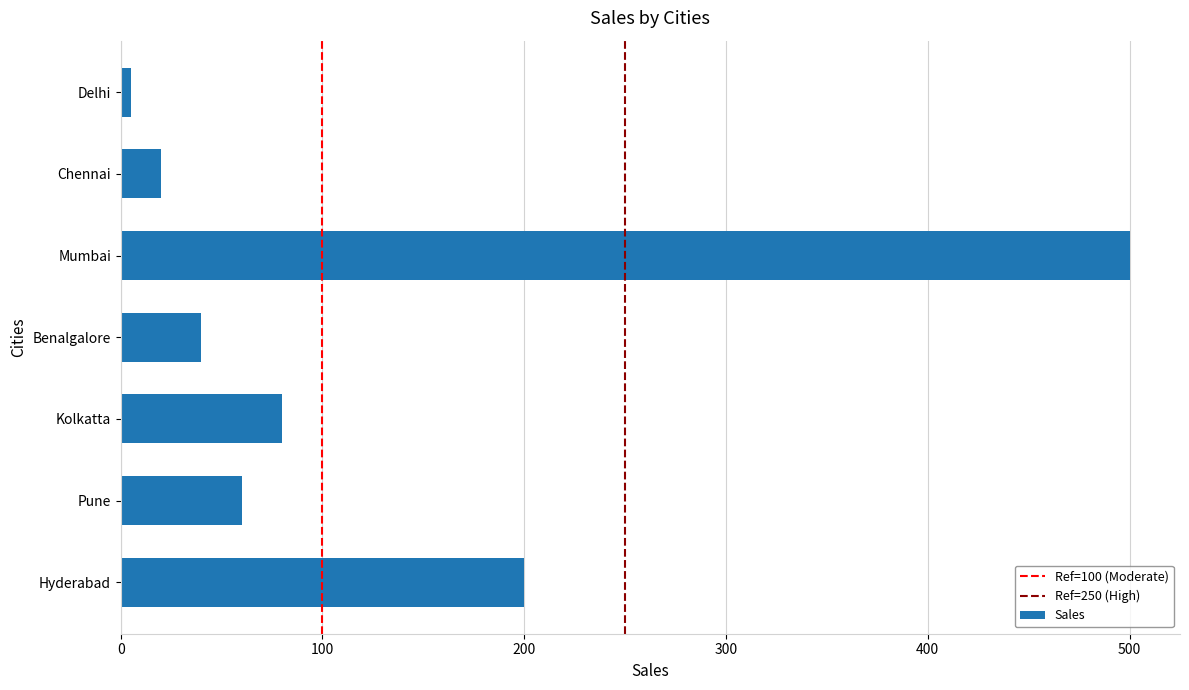

List the labels in order of value, smallest first.

Delhi, Chennai, Benalgalore, Pune, Kolkatta, Hyderabad, Mumbai